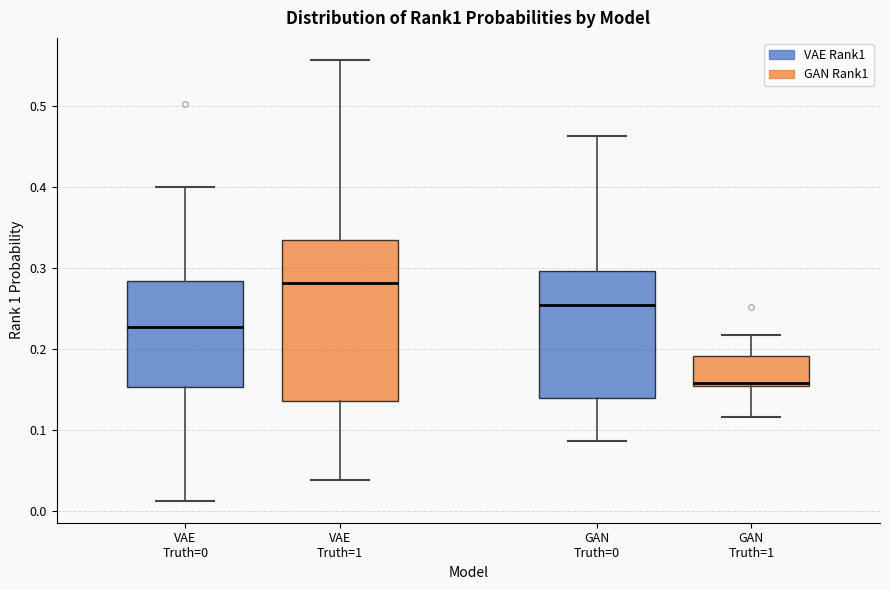

Where does the median line of the box for VAE Truth=1 sit on the y-axis? The values are not printed on the chart, so give them approximately, as read against the axis.

0.28